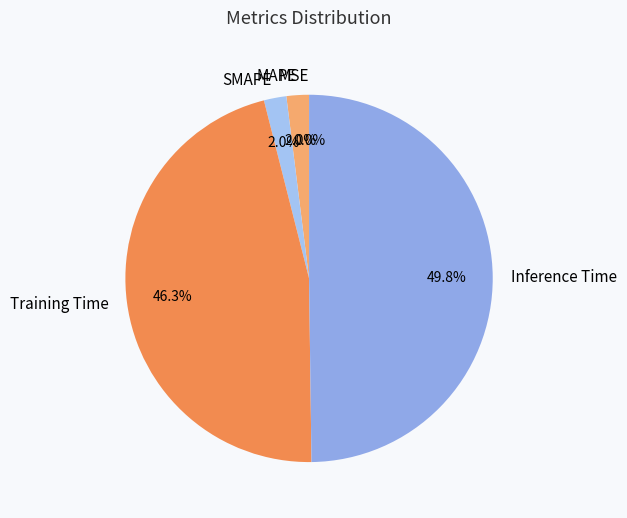

Rank the categories by value from lowest to highest.

MSE, MAPE, SMAPE, Training Time, Inference Time